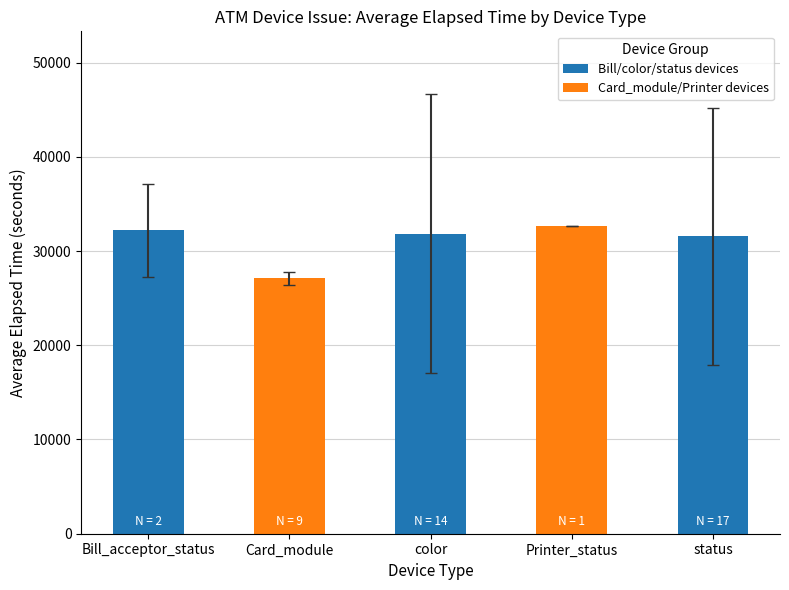

Reading left to right, list all the values displayed in this chart.

32185.0	27102.8	31853.4	32620.0	31547.6